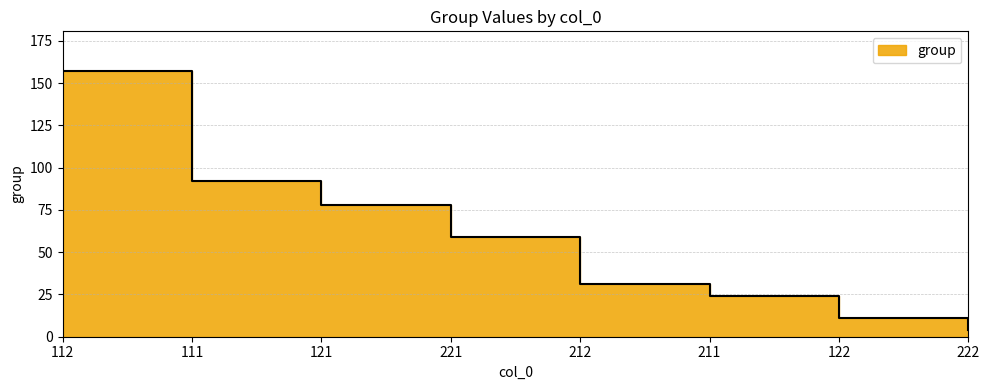

At which category does the chart reach its minimum across all series?

222